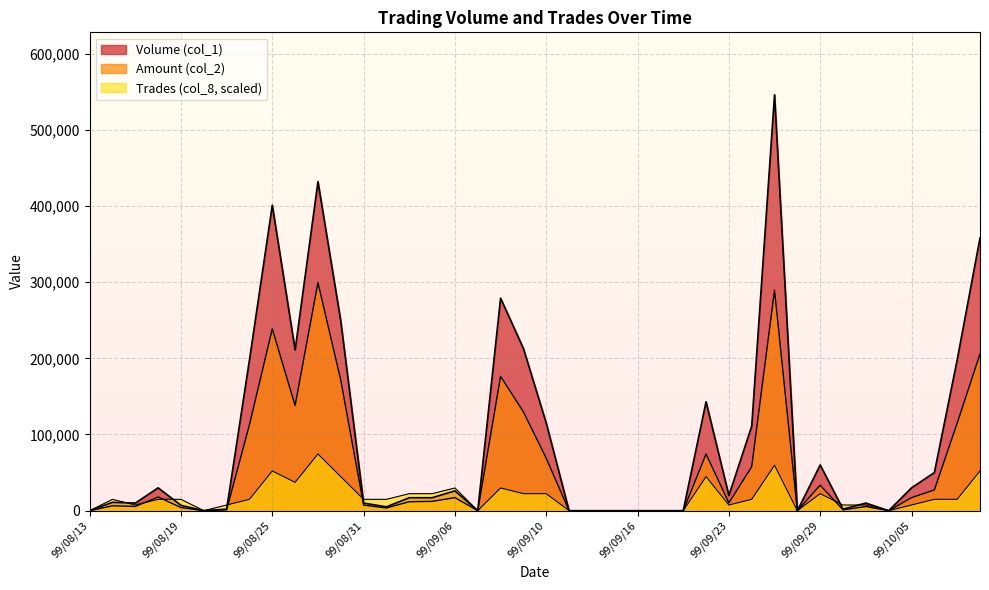

What is the difference between the second highest and second lowest values in the Volume (col_1) series?

432000.0